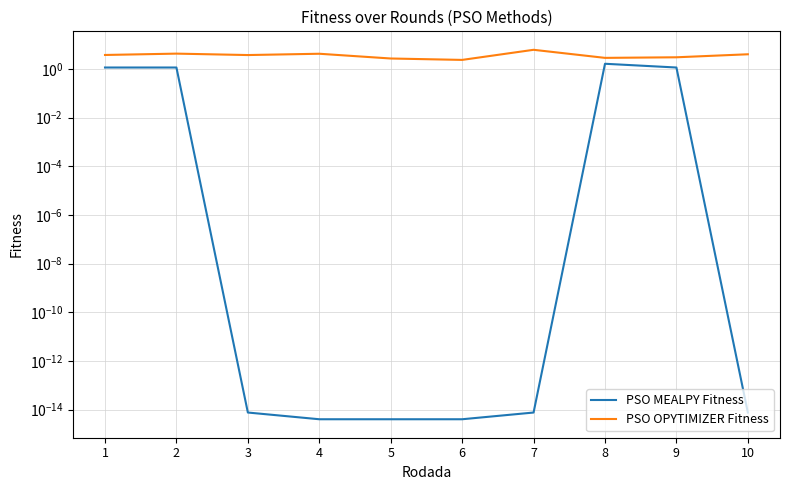

Where is the first local minimum for PSO OPYTIMIZER Fitness?

3